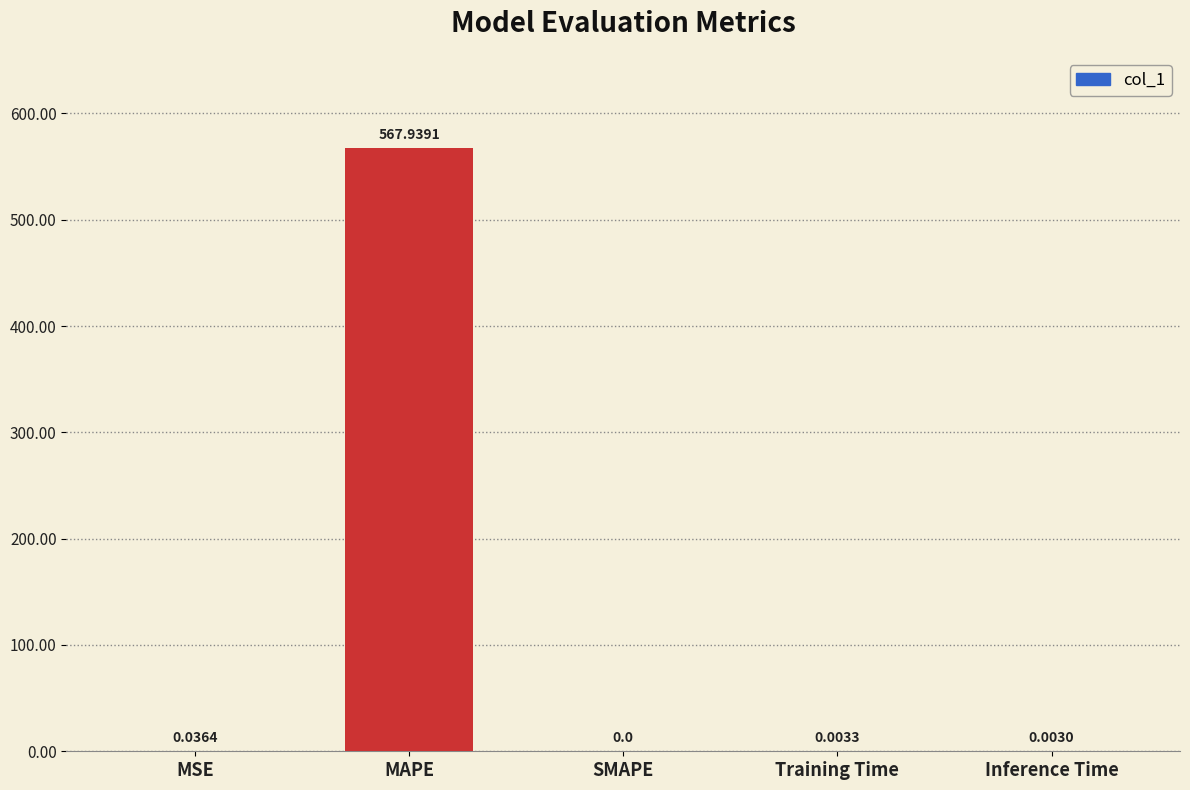

Are the bars horizontal?

No